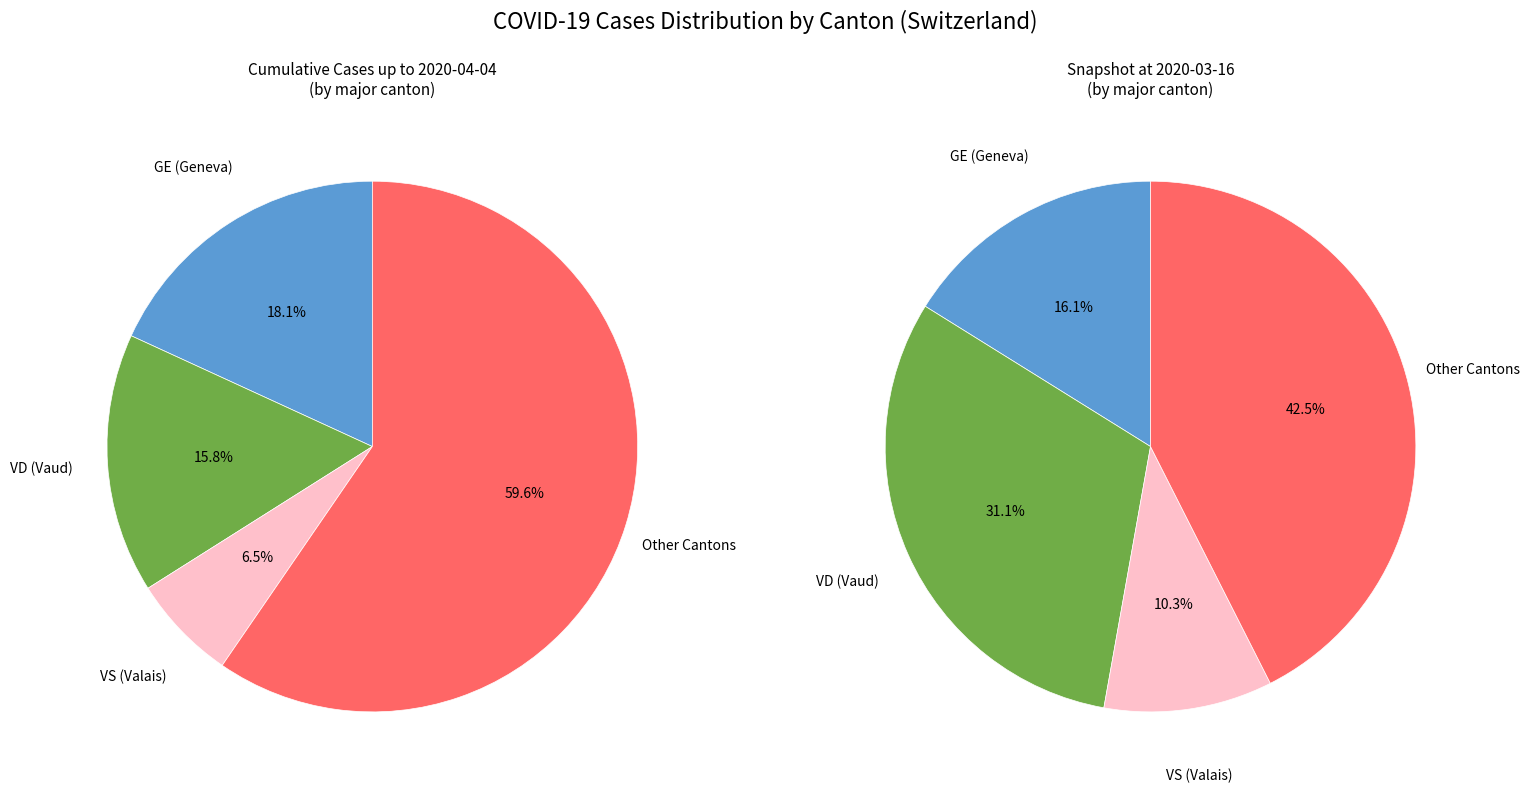

Is it true that 2020-03-26 is 1% of the pie?

False